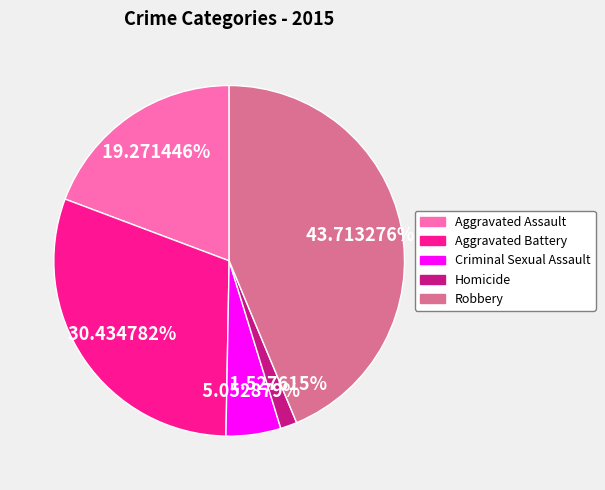

Combined, what portion of the pie is Robbery and Aggravated Assault?

63.0%